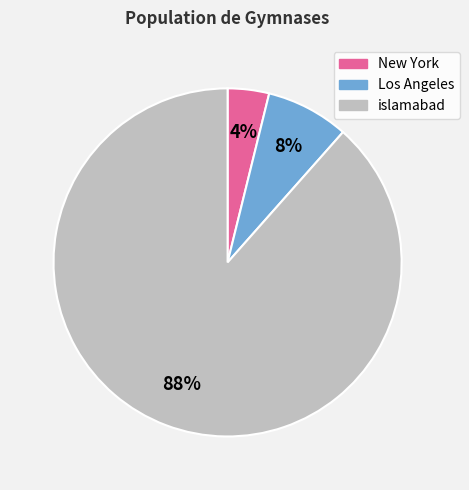

How many slices are in this pie chart?

3